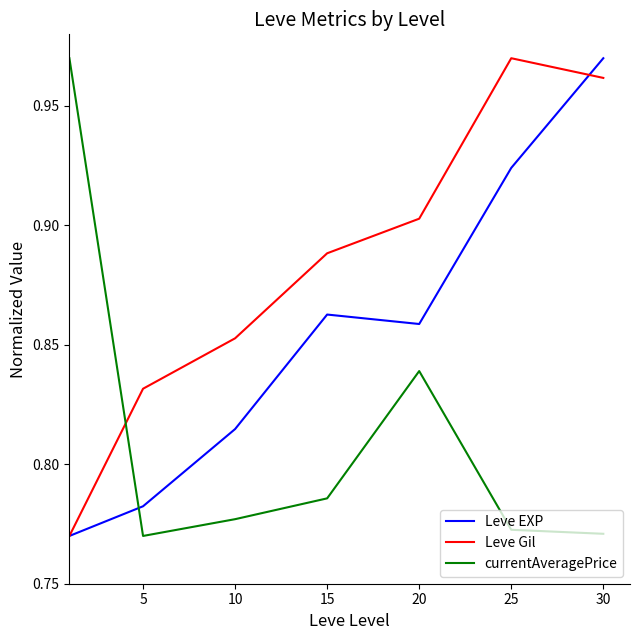

Is this an area chart (filled region under the line)?

No